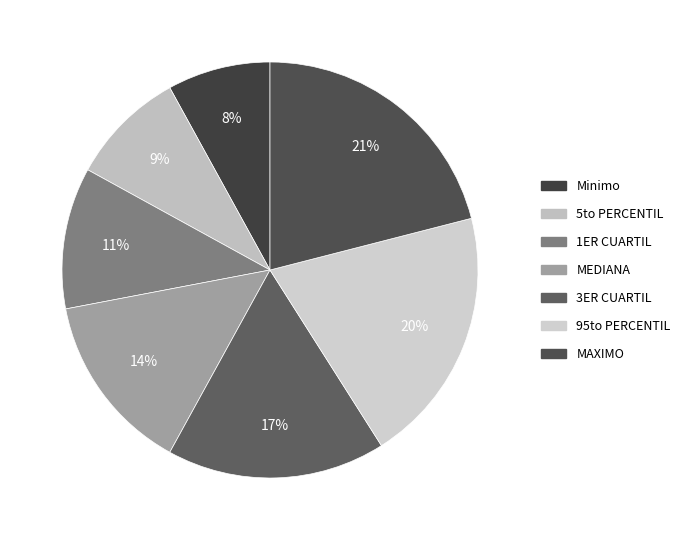

Which slice is the smallest?

Minimo